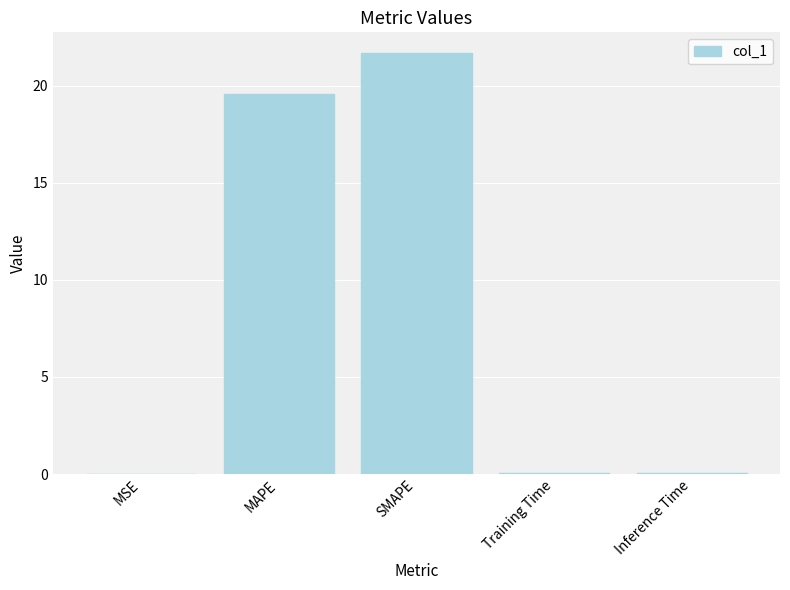

What is the sum of all values?

41.3